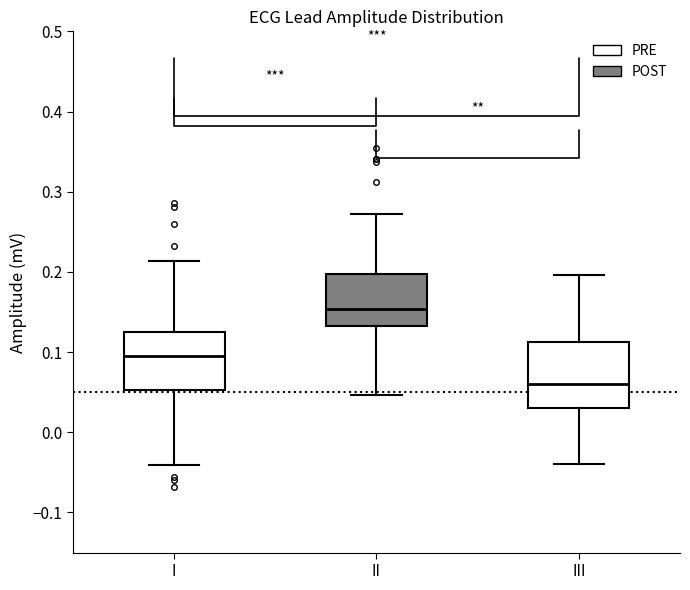

Reading left to right, transcribe this box plot: for each box, give where its median line is, the range the box spans, and where its two whiskers end, as read against the y-axis. The values are not printed on the chart, so give them approximately, as read against the axis.

I: median 0.10, box 0.05 to 0.12, whiskers -0.04 to 0.21
II: median 0.15, box 0.13 to 0.20, whiskers 0.05 to 0.27
III: median 0.06, box 0.03 to 0.11, whiskers -0.04 to 0.20